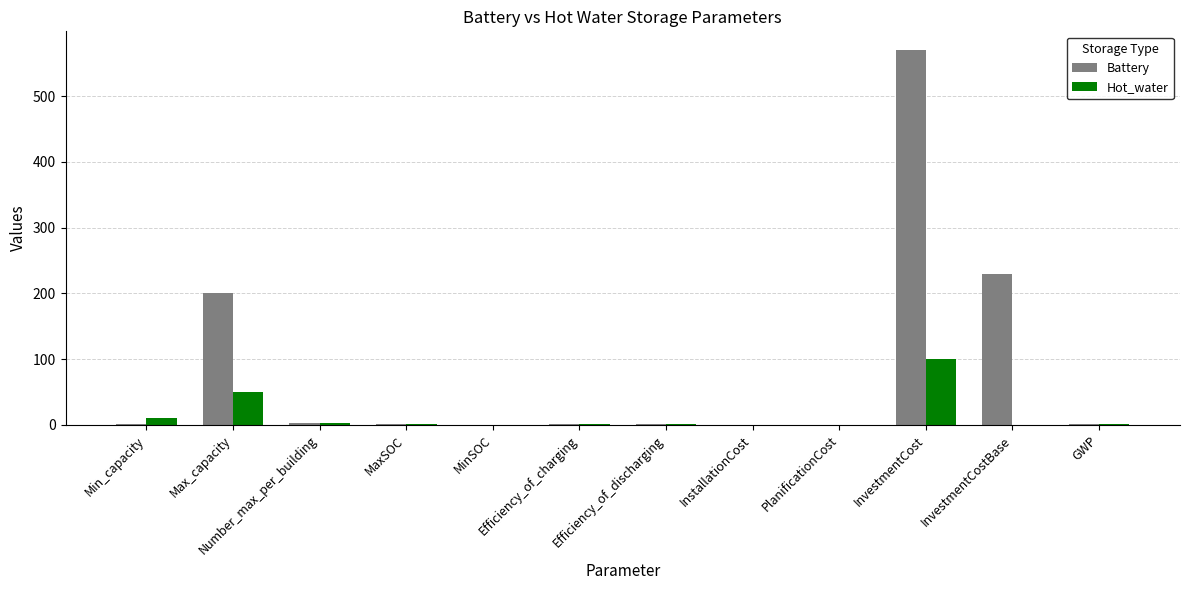

What are all the series names shown in the legend?

Battery, Hot_water